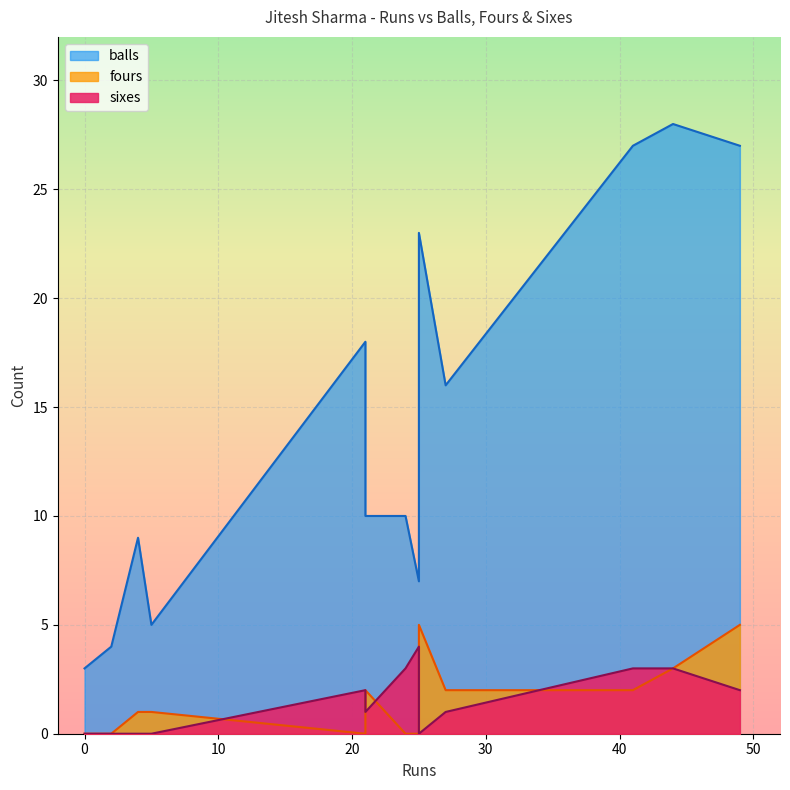

True or false: fours and balls cross at least once.

False